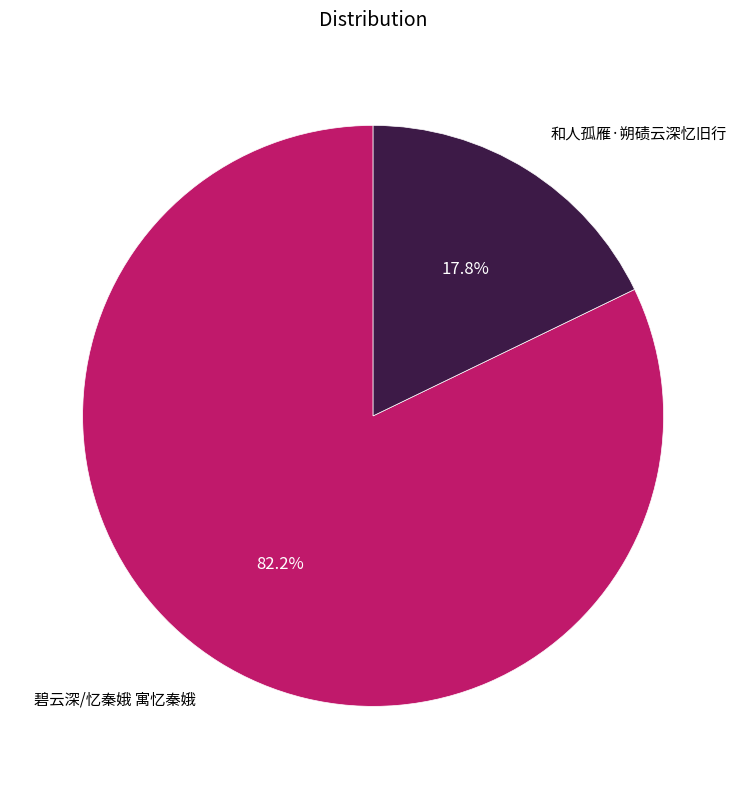

To the nearest percent, what percentage of the pie is 和人孤雁·朔碛云深忆旧行?

18%